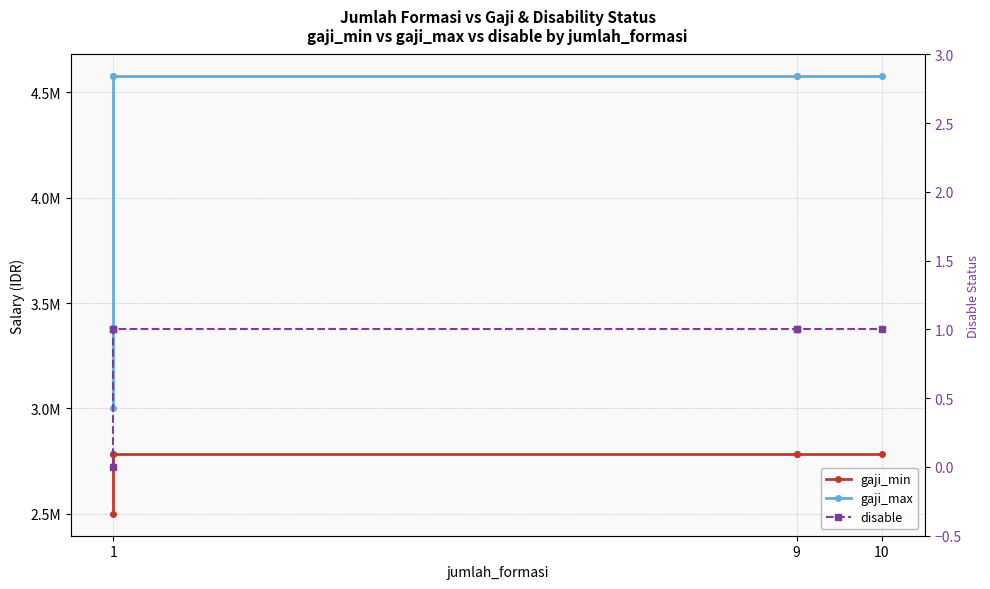

True or false: gaji_min and disable intersect in this chart.

False